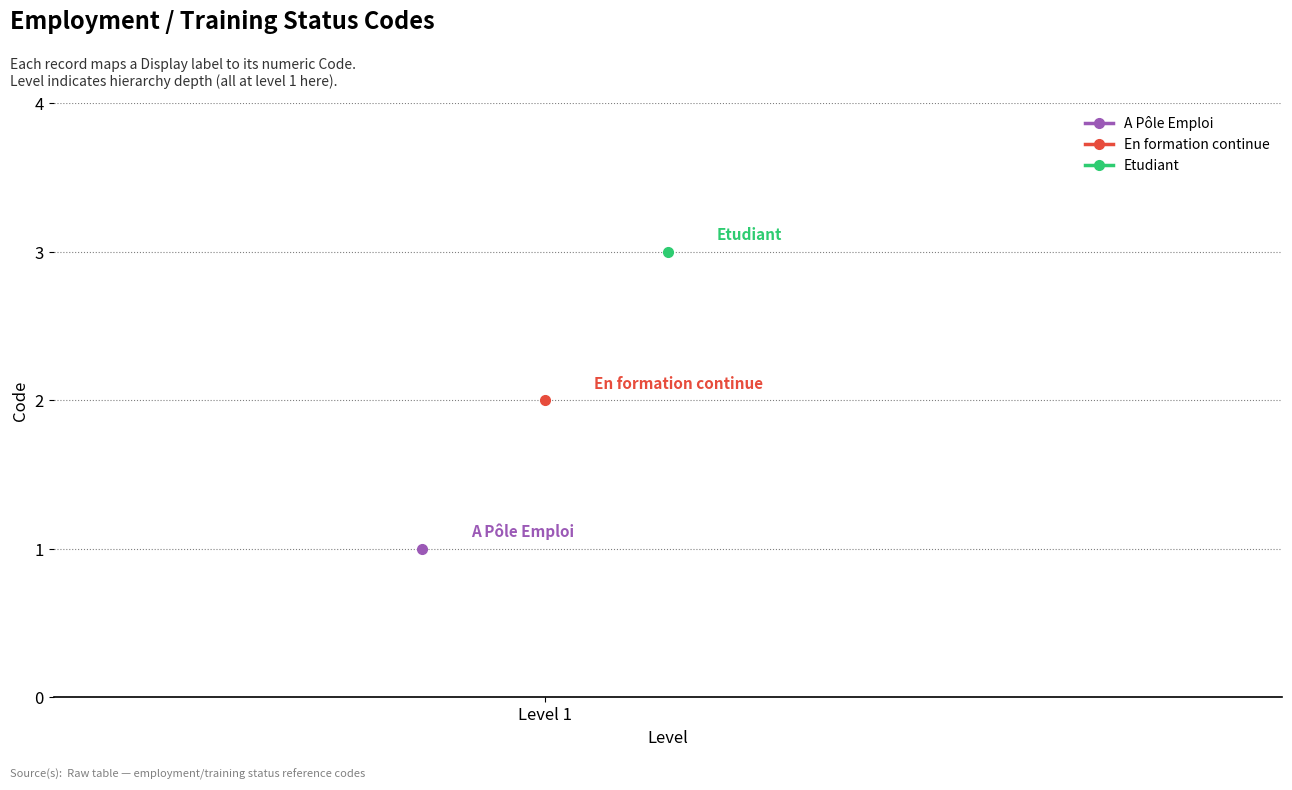

What is the greatest value displayed?

3